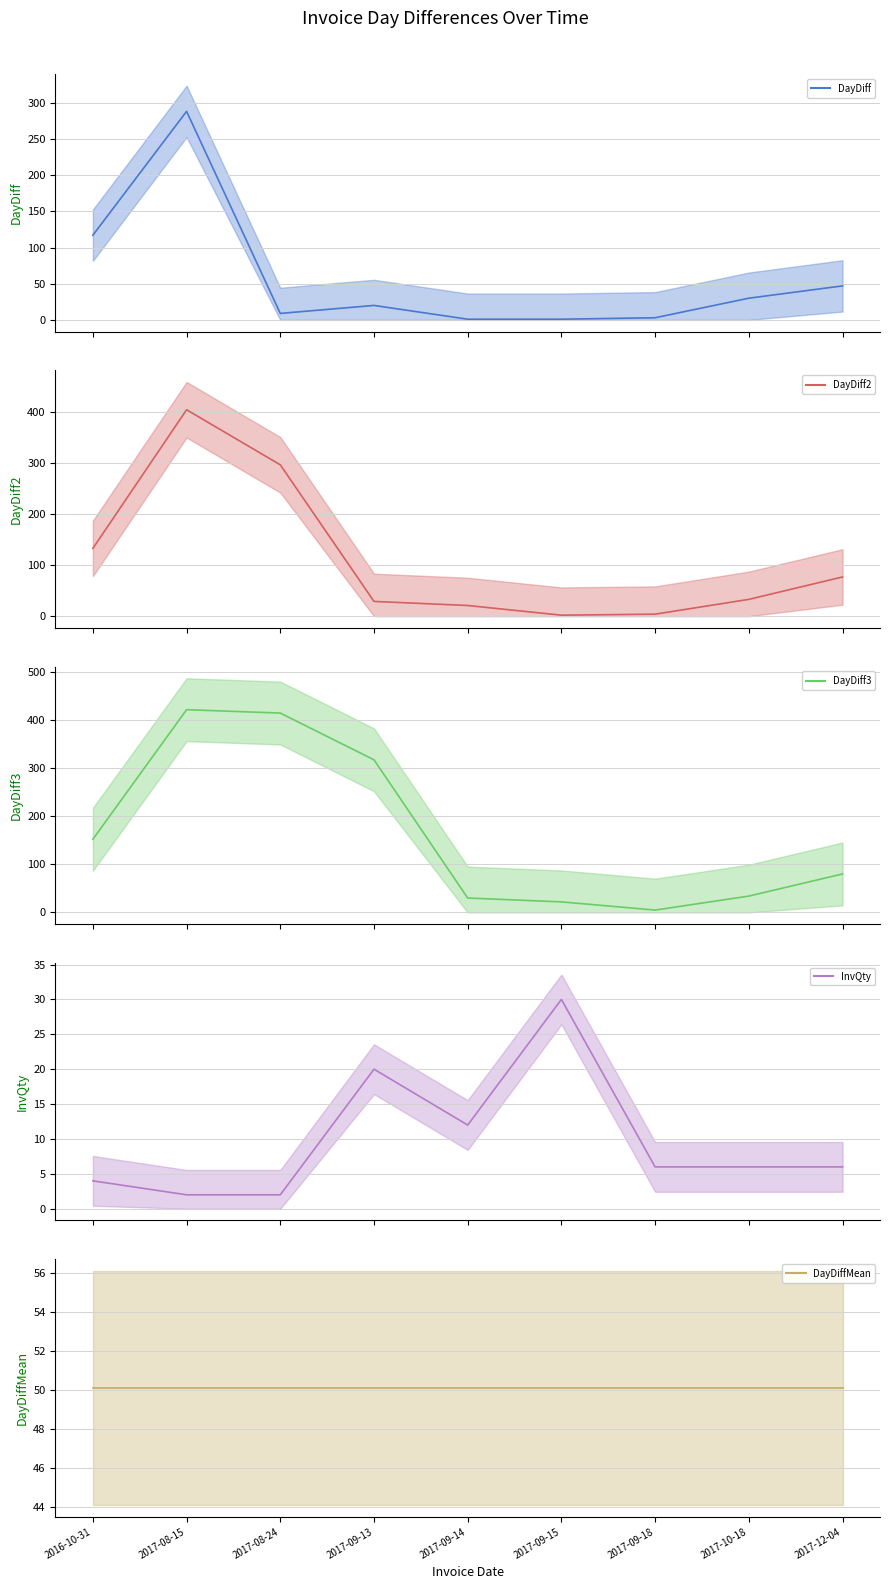

Rank the series at 2017-10-18 from highest to lowest value.

DayDiffMean (line), DayDiff3 (line), DayDiff2 (line), DayDiff (line), InvQty (line)